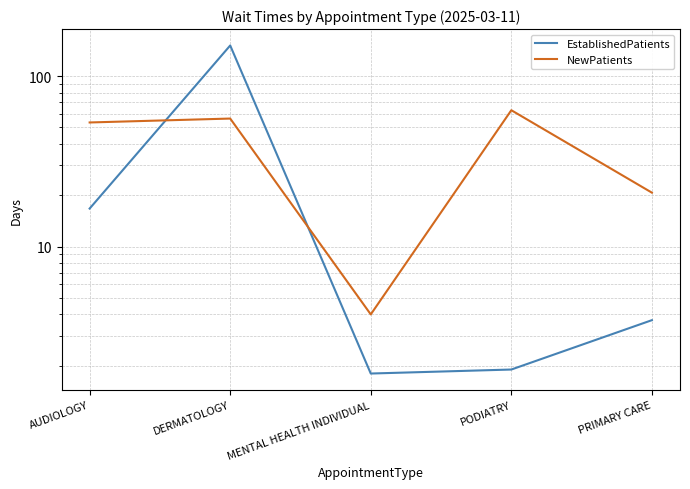

What is the label of the 5th point from the right?

AUDIOLOGY